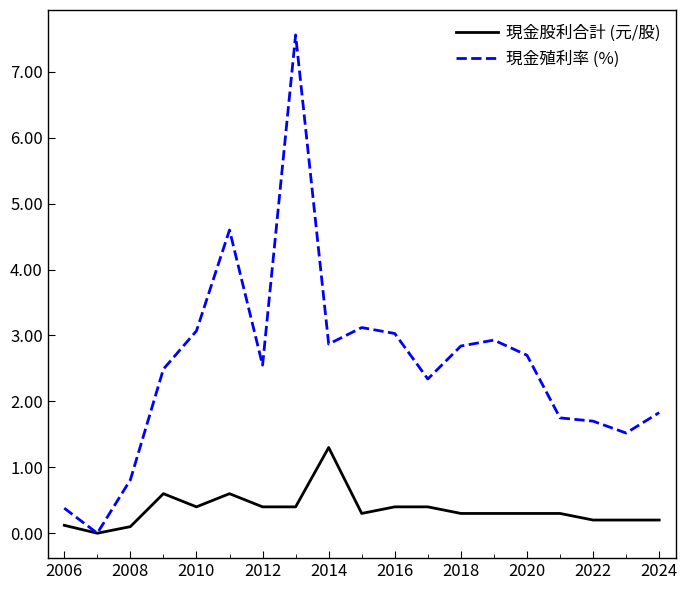

Which series has the largest total across all categories?

現金殖利率 (%)